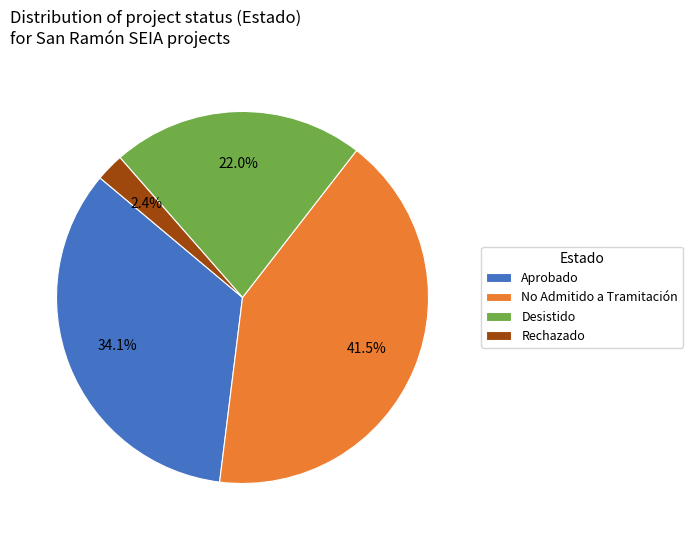

Combined, do Rechazado and Desistido account for over 50%?

No